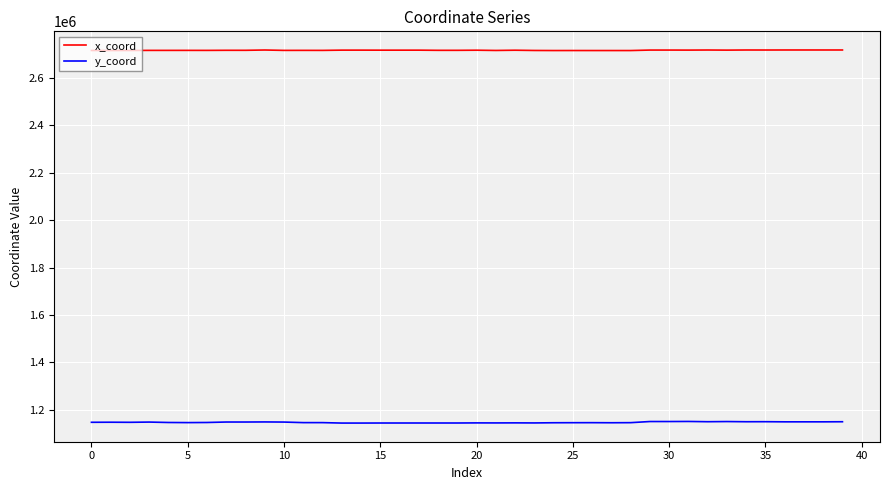

Which series has the largest total across all categories?

x_coord